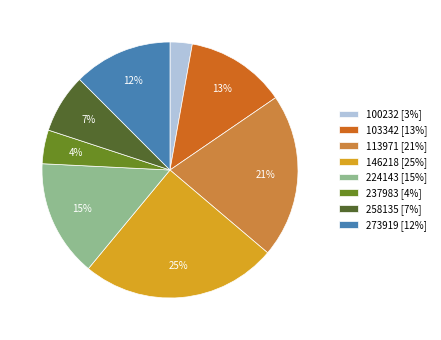

True or false: 273919 [12%] accounts for 12% of the total.

True